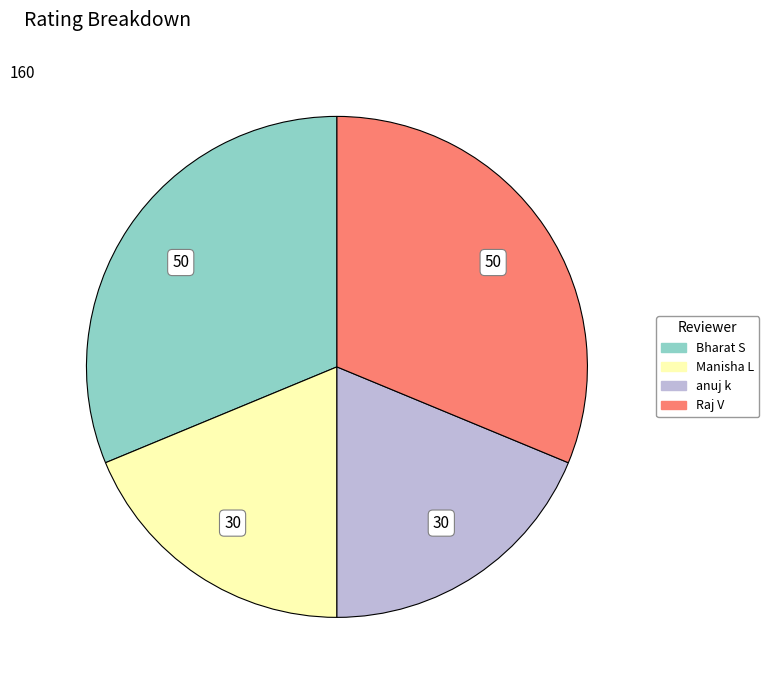

Is the sum of anuj k and Manisha L greater than half?

No